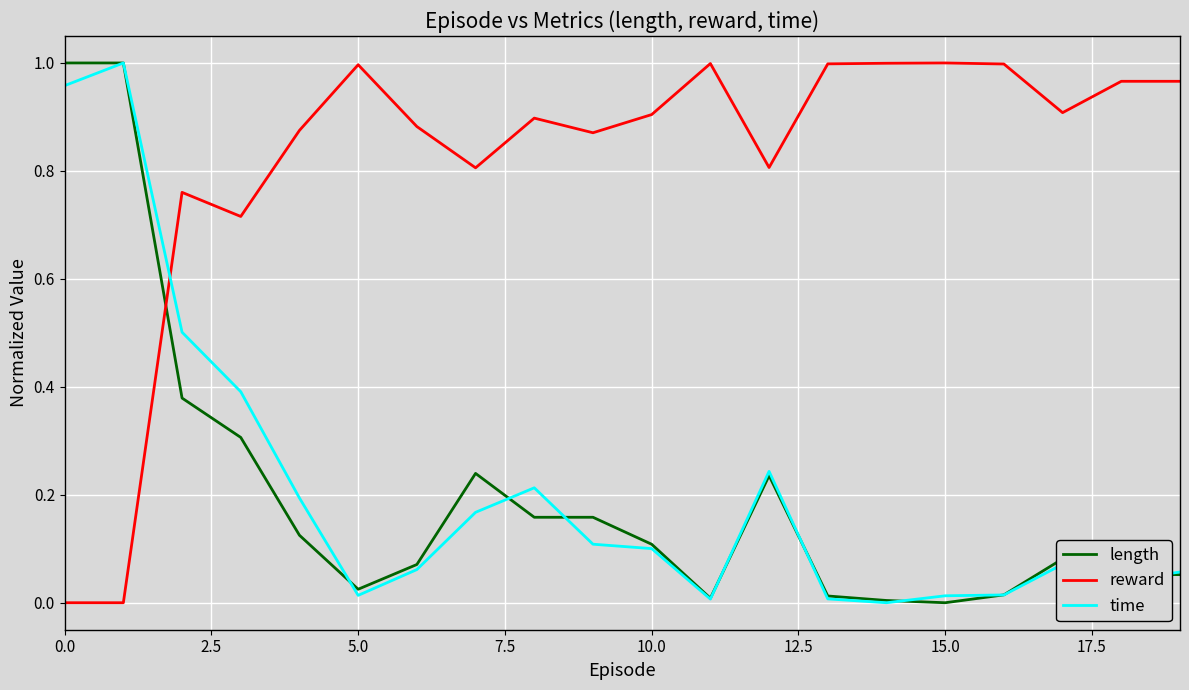

Which series has the largest total across all categories?

reward